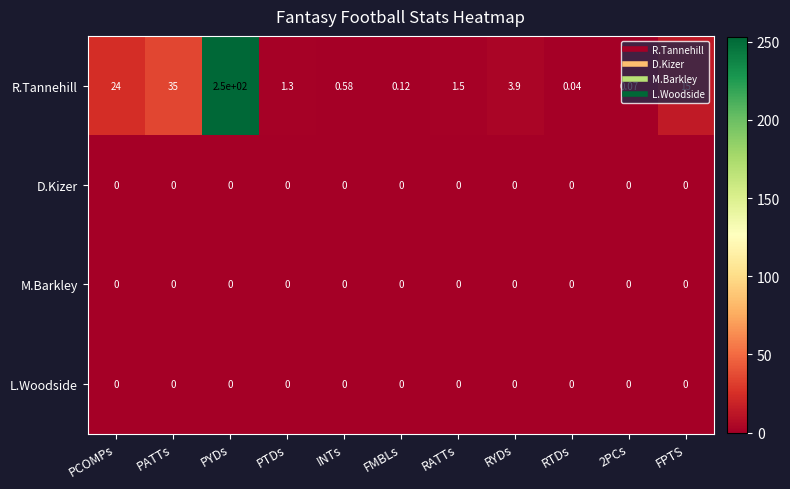

At which category is the sum across all series the highest?

PYDs